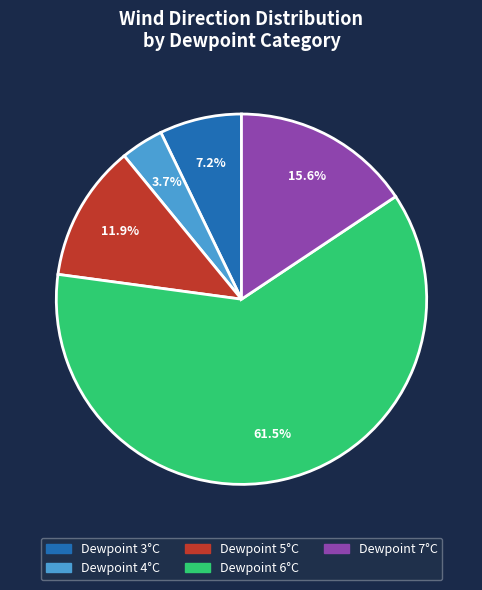

Is there any slice that represents more than half of the pie?

Yes